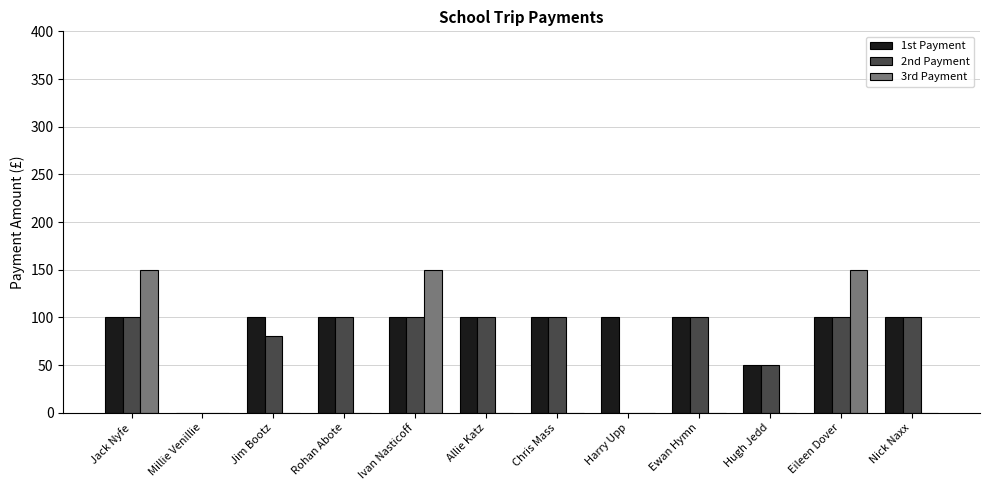

Which series changed the most between Chris Mass and Eileen Dover?

3rd Payment